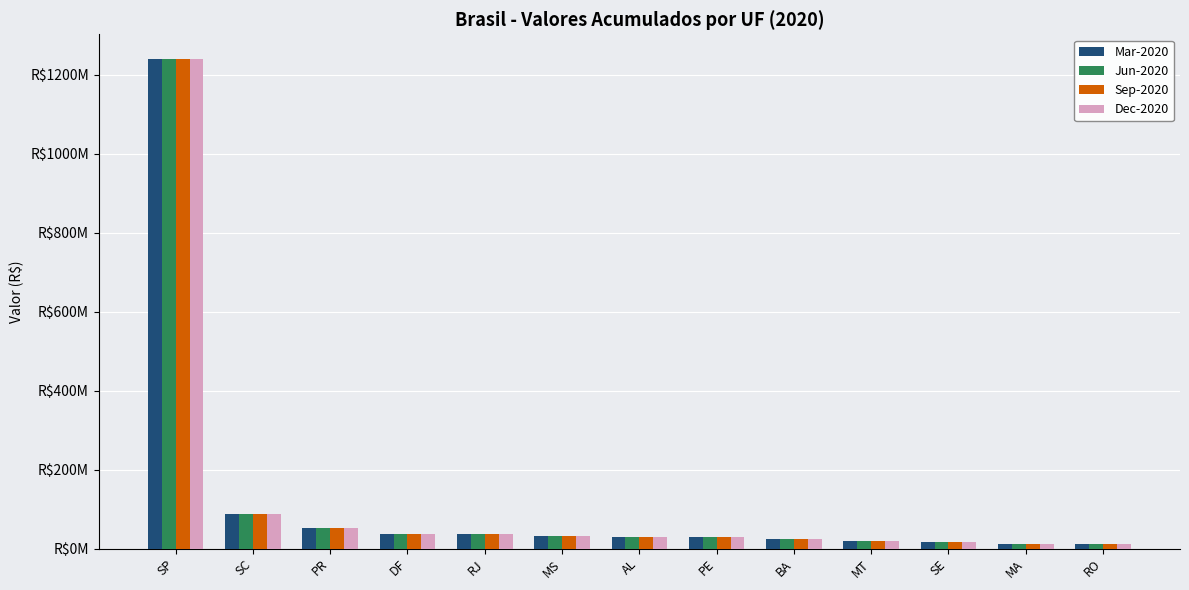

Reading right to left, what are all the values shown in this chart?

Mar-2020: RO=11013334.1	MA=11691626.4	SE=16576131.1	MT=18415980.9	BA=23886417.3	PE=29482883.1	AL=30364265.2	MS=31246545.1	RJ=36370257.3	DF=37029835.7	PR=53156705.6	SC=86602141.5	SP=1240913210.1
Jun-2020: RO=11013334.1	MA=11691626.4	SE=16576131.1	MT=18415980.9	BA=23886417.3	PE=29482883.1	AL=30364265.2	MS=31246545.1	RJ=36370257.3	DF=37029835.7	PR=53156705.6	SC=86602141.5	SP=1240913210.1
Sep-2020: RO=11013334.1	MA=11691626.4	SE=16576131.1	MT=18415980.9	BA=23886417.3	PE=29482883.1	AL=30364265.2	MS=31246545.1	RJ=36370257.3	DF=37029835.7	PR=53156705.6	SC=86602141.5	SP=1240913210.1
Dec-2020: RO=11013334.1	MA=11691626.4	SE=16576131.1	MT=18415980.9	BA=23886417.3	PE=29482883.1	AL=30364265.2	MS=31246545.1	RJ=36370257.3	DF=37029835.7	PR=53156705.6	SC=86602141.5	SP=1240913210.1